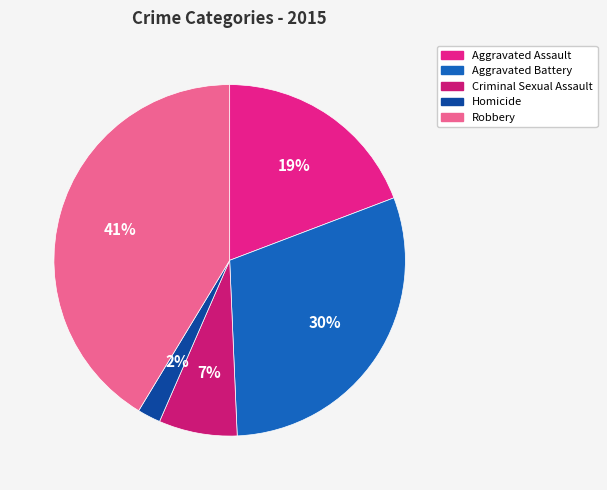

Rank the categories by value from highest to lowest.

Robbery, Aggravated Battery, Aggravated Assault, Criminal Sexual Assault, Homicide